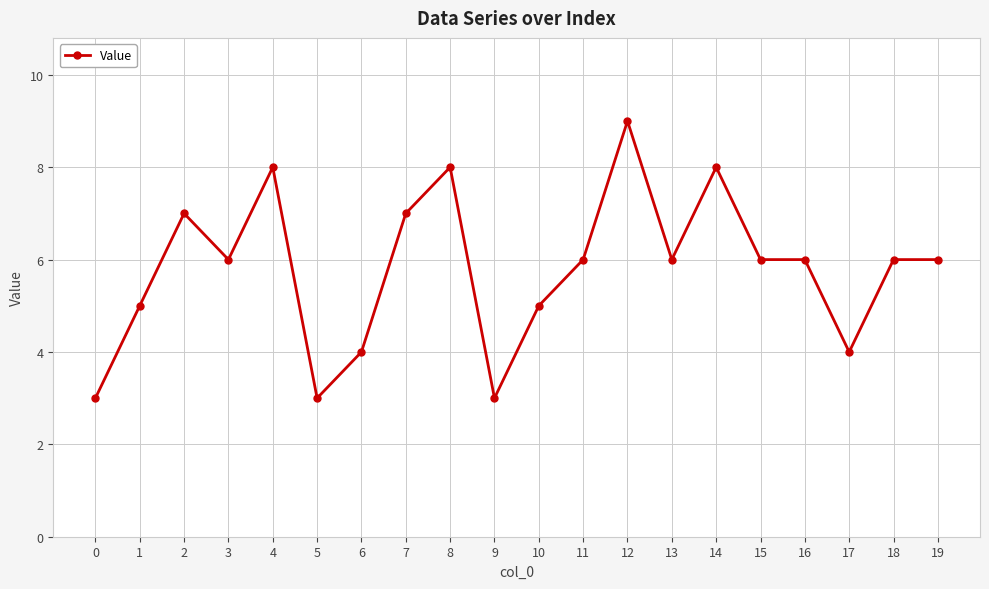

Reading left to right, extract all data points from this chart.

0=3	1=5	2=7	3=6	4=8	5=3	6=4	7=7	8=8	9=3	10=5	11=6	12=9	13=6	14=8	15=6	16=6	17=4	18=6	19=6